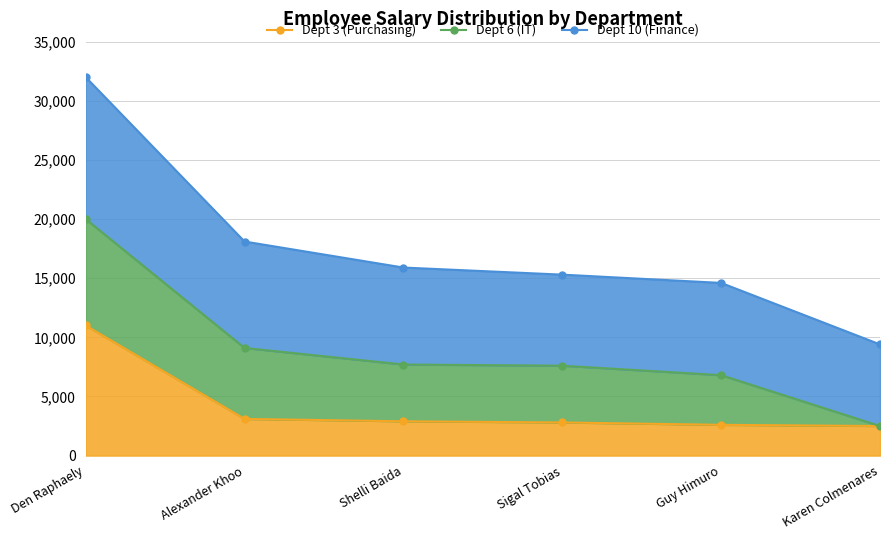

True or false: Dept 10 (Finance) and Dept 3 (Purchasing) intersect in this chart.

False